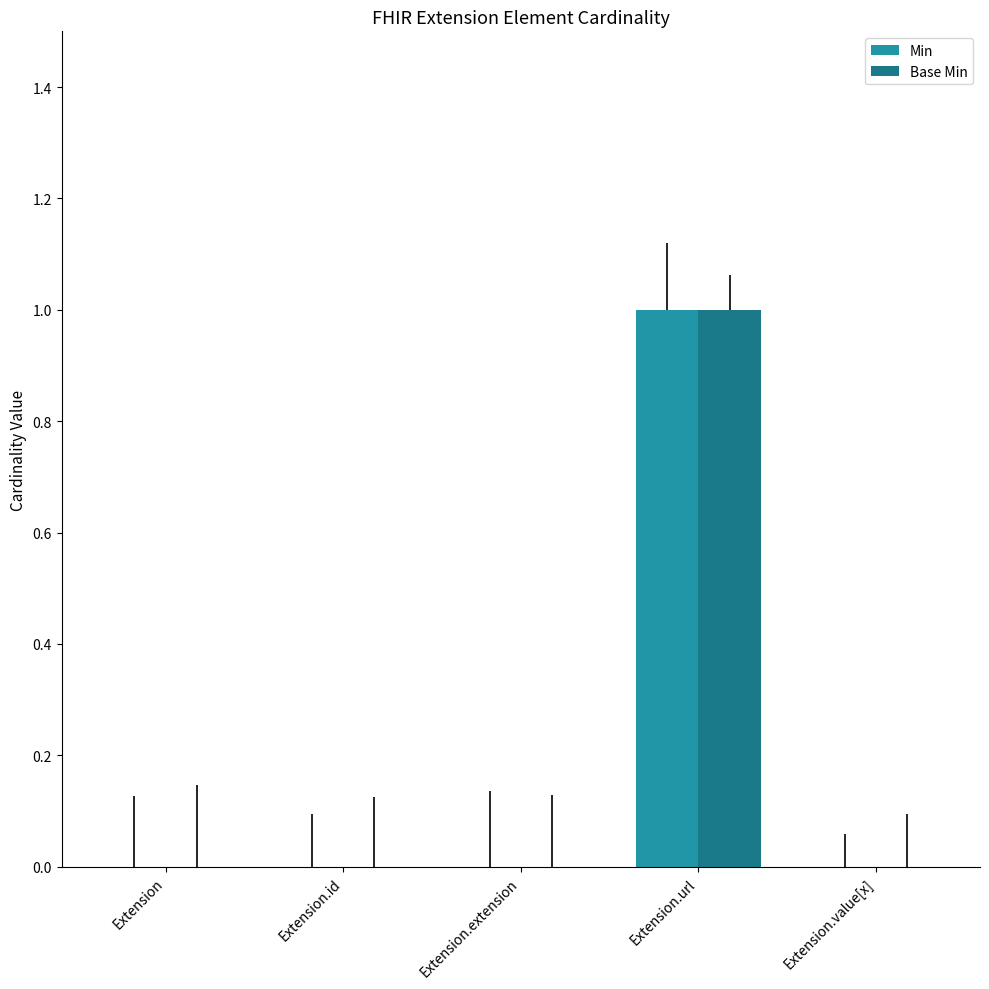

What is the difference between the Min values at Extension.url and Extension?

1